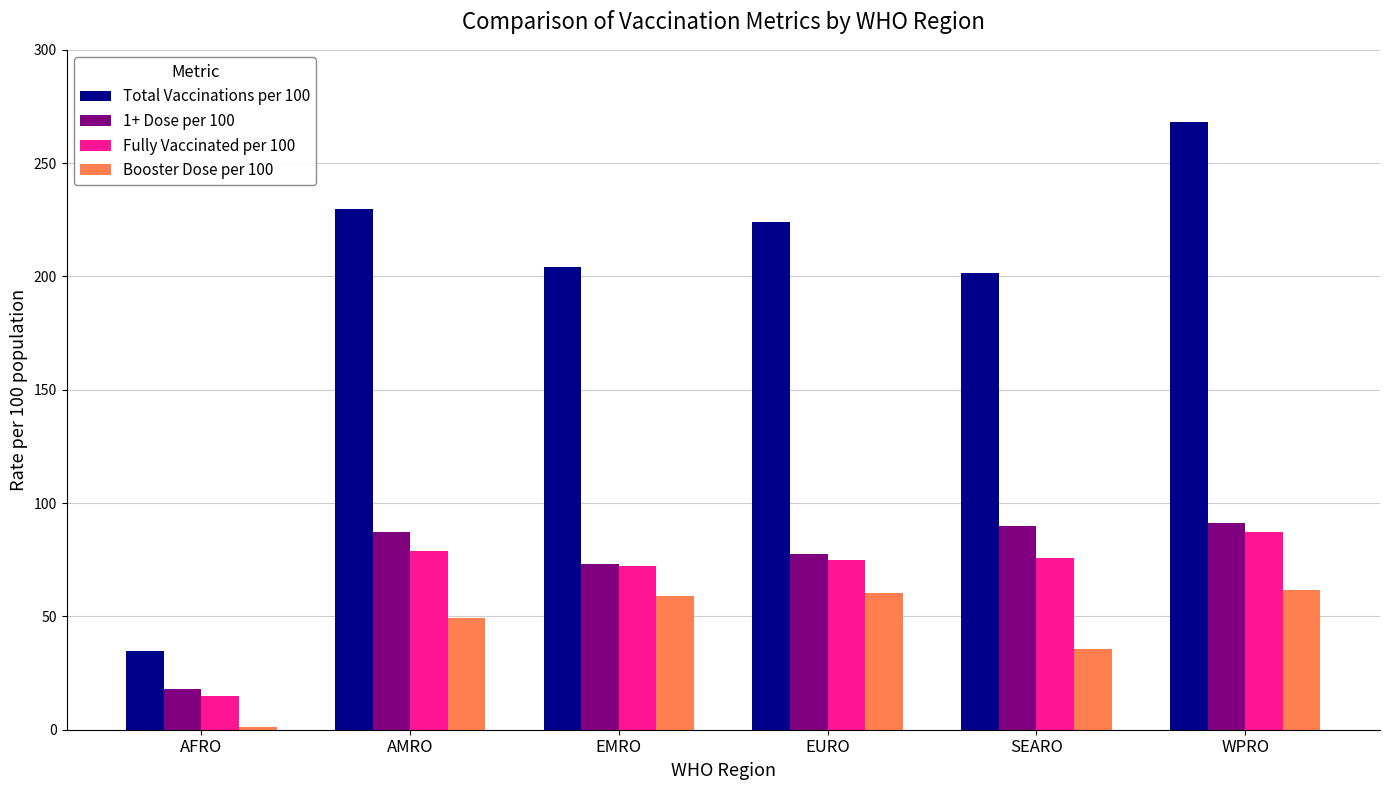

Which category has the lowest value across all series?

AFRO